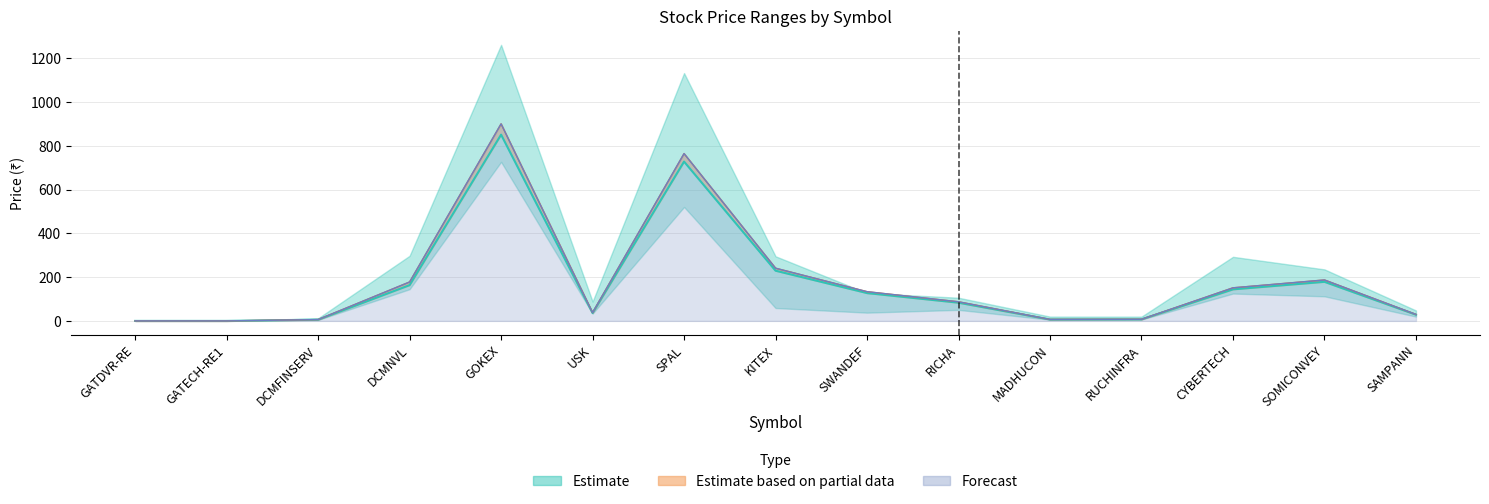

How many interior local peaks does the NM 52w H series have?

3